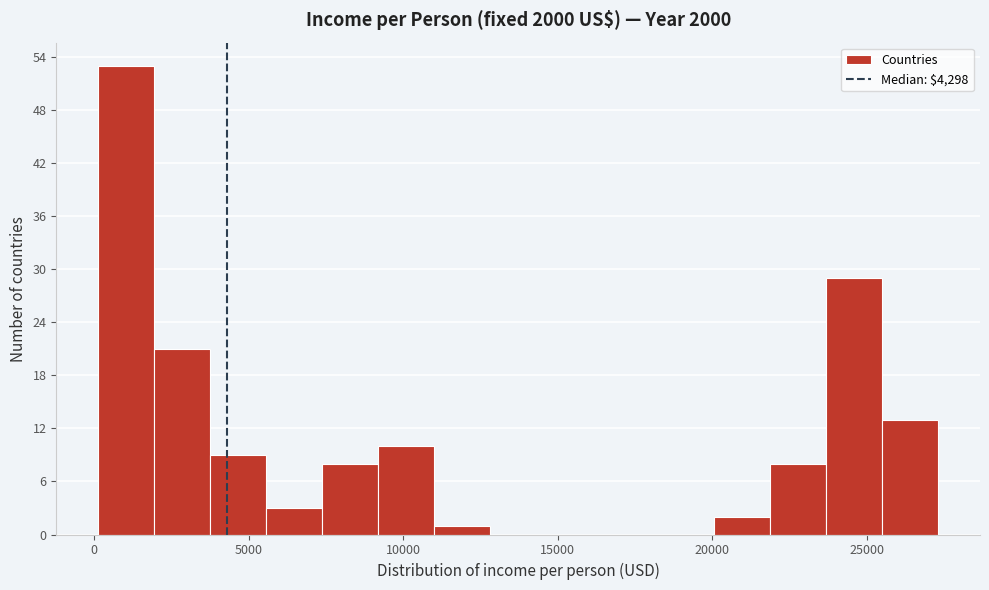

Around what value on the x-axis is the tallest bar? Give the approximate position of its centre, as read against the axis.

1000